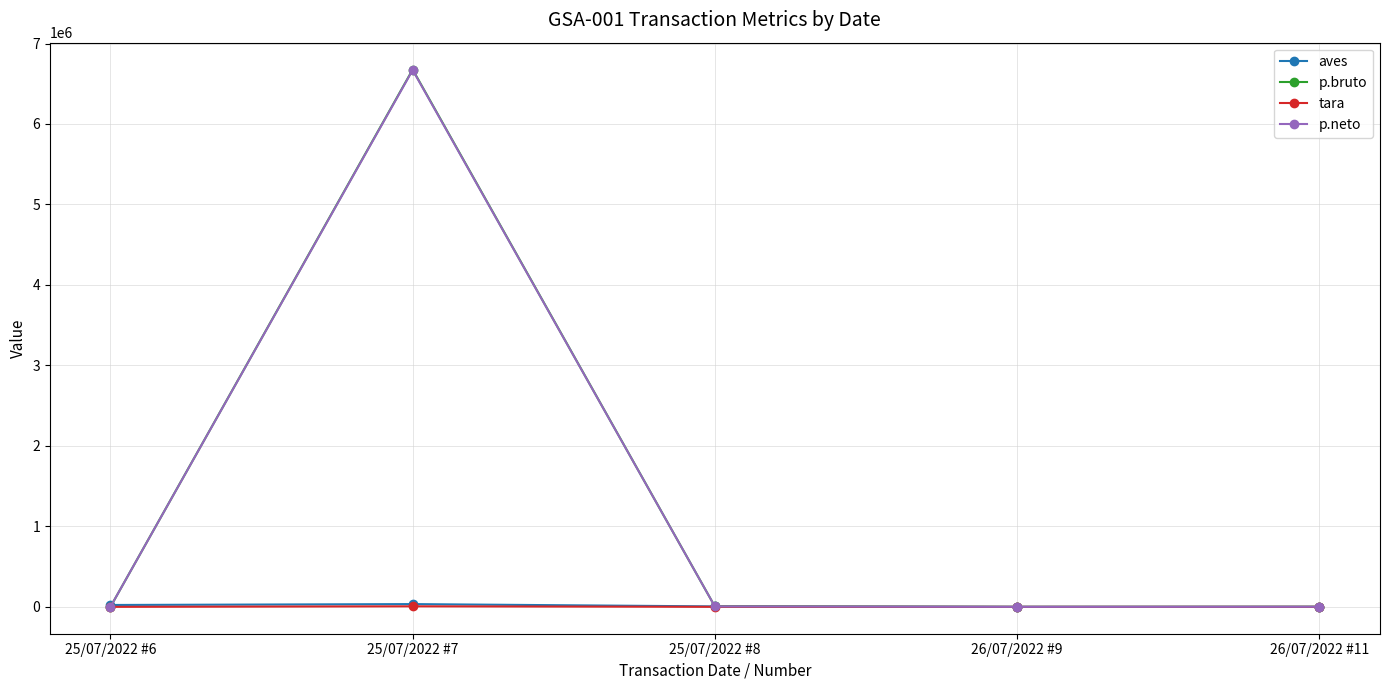

Between 25/07/2022 #7 and 25/07/2022 #8, which series saw the biggest shift?

p.bruto